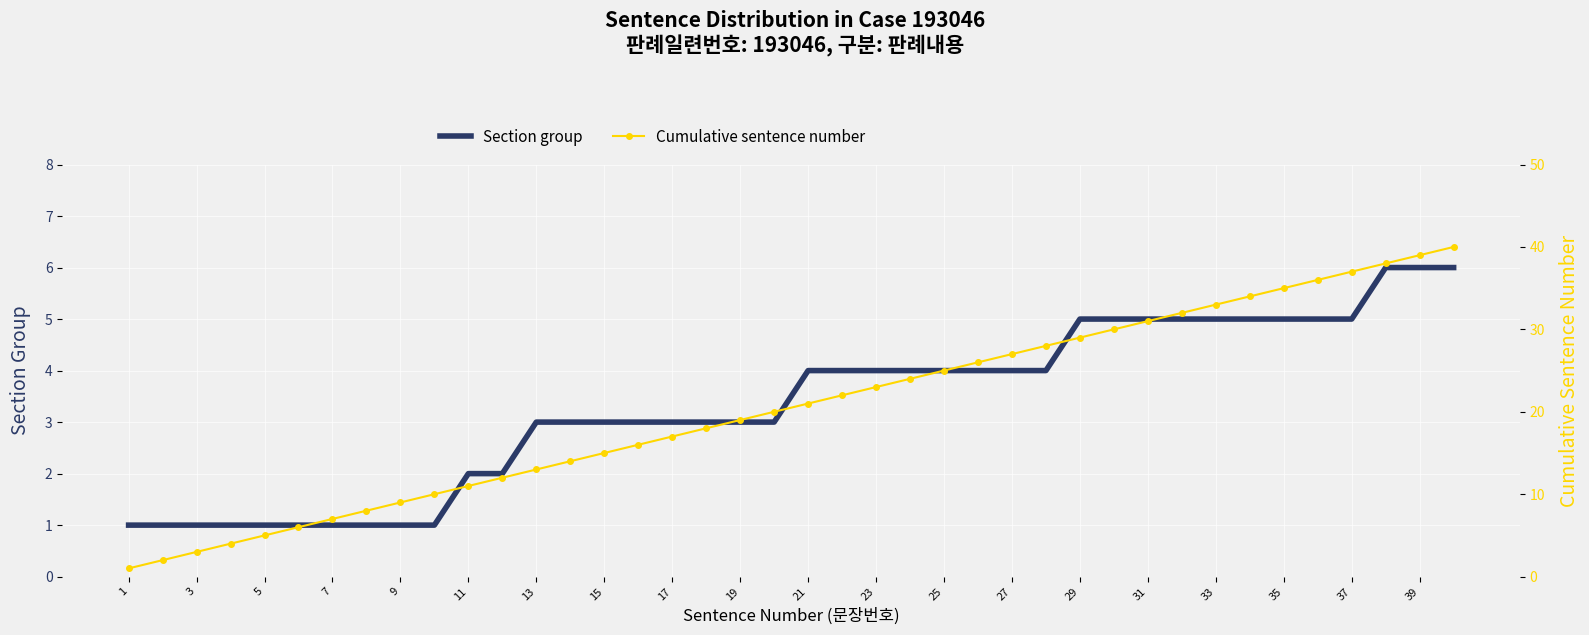

What is the highest value of the Section group series?

6